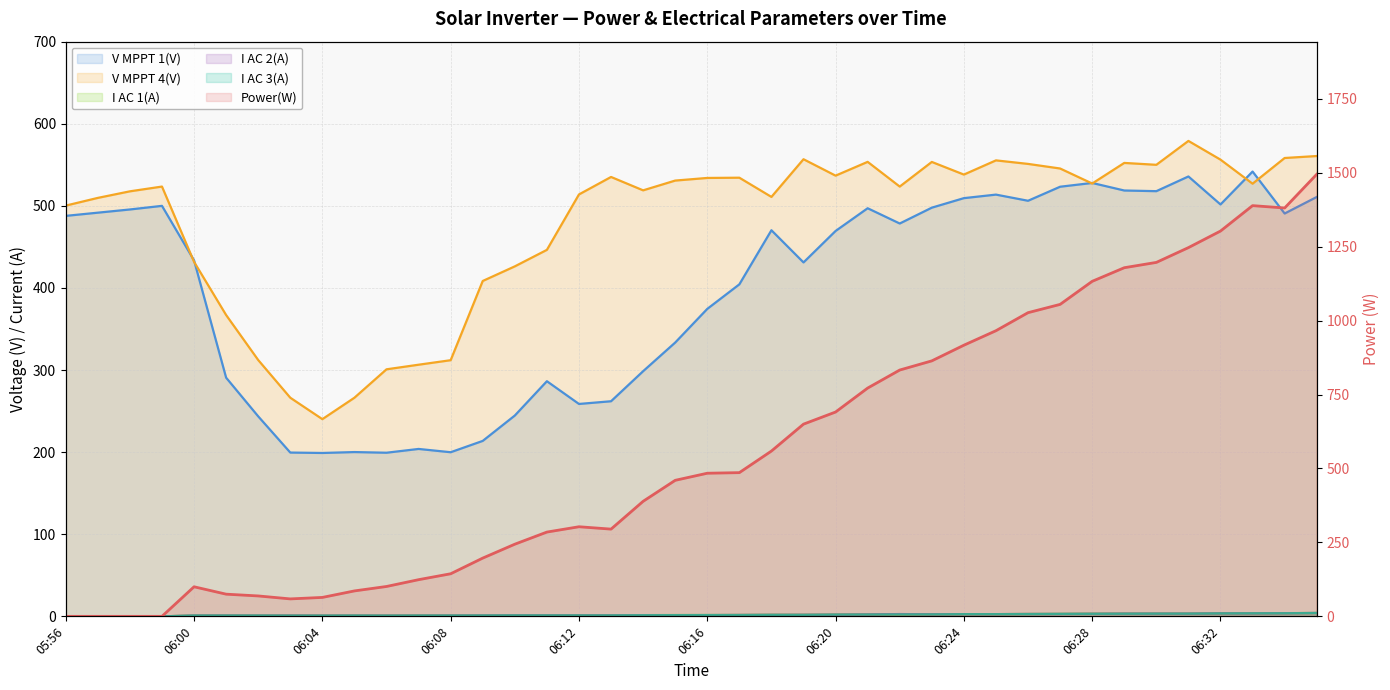

What is the difference between the maximum and minimum values in the Power(W) series?

1495.0